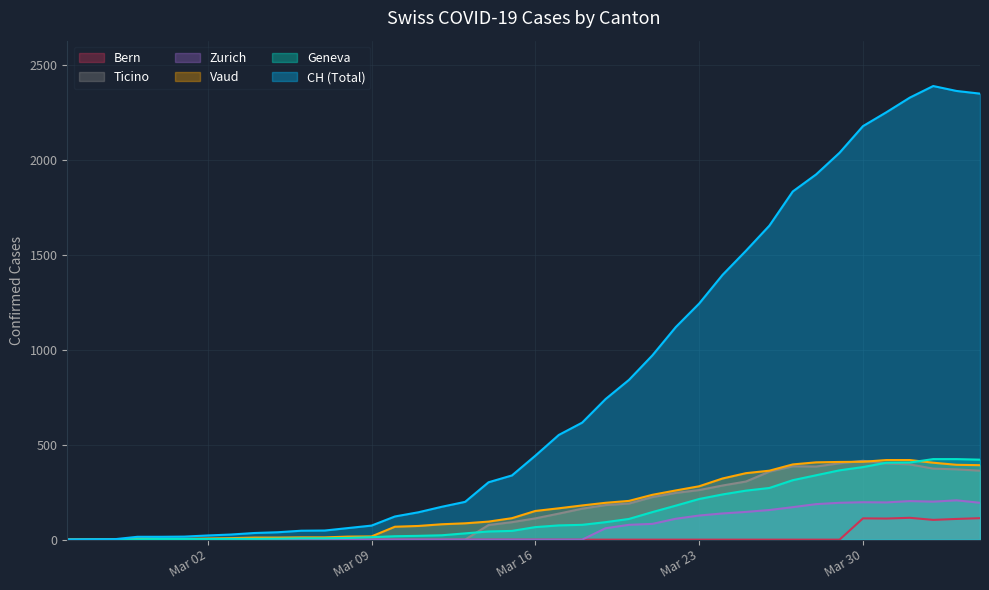

Which series has the largest range (max minus min)?

CH (Total)